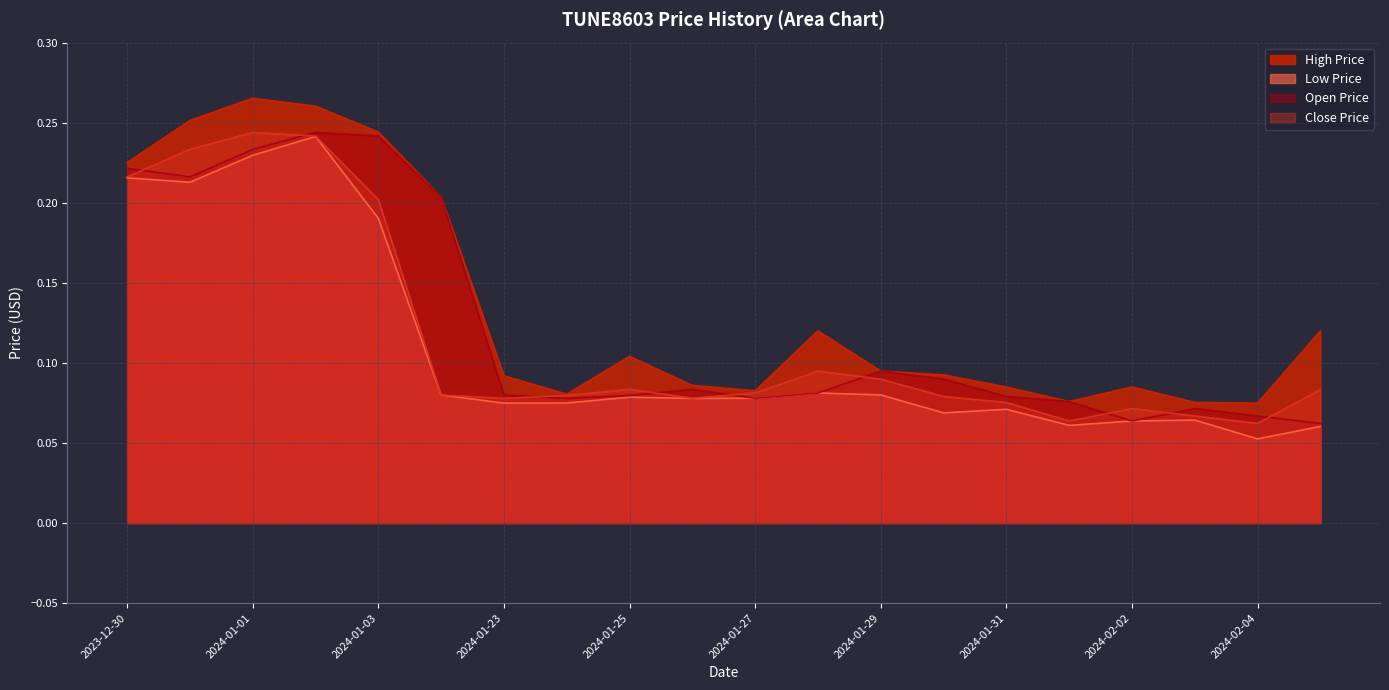

Read the Close Price value at 2024-01-29.

0.1